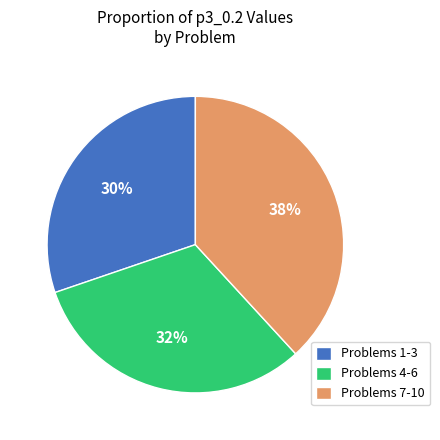

Approximately how many times larger is the value at Problems 7-10 compared to Problems 1-3?

1.3